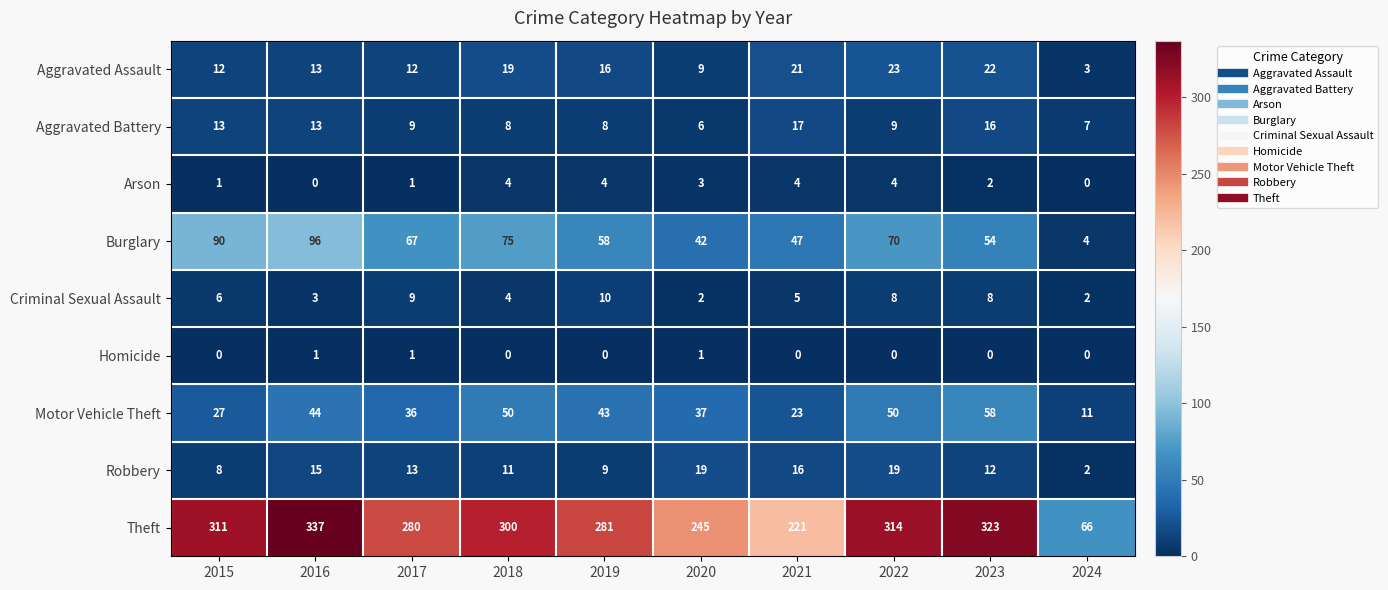

What is the greatest value displayed?

337